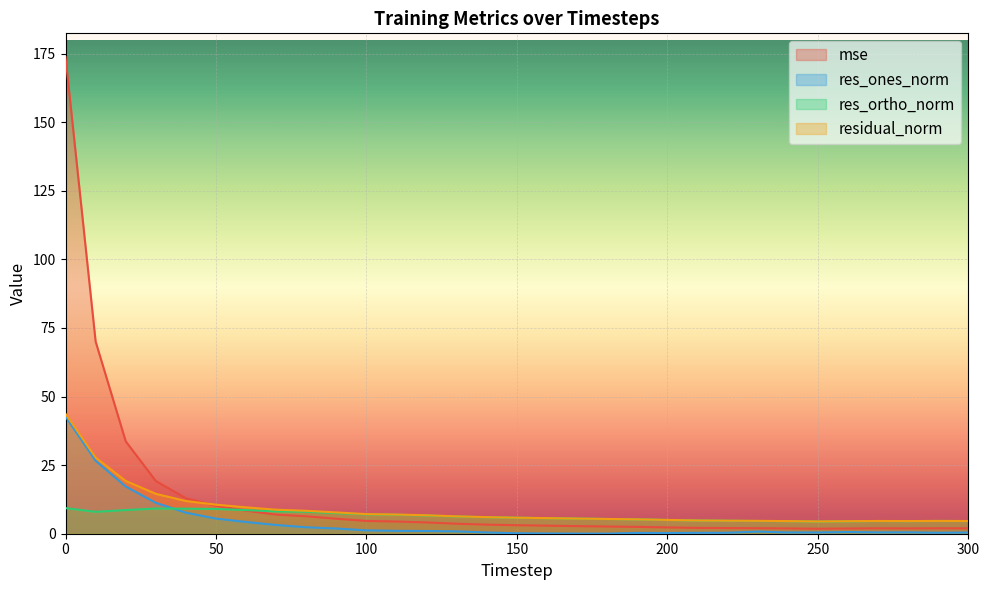

What is the difference between the res_ones_norm values at 280 and 90?

1.4